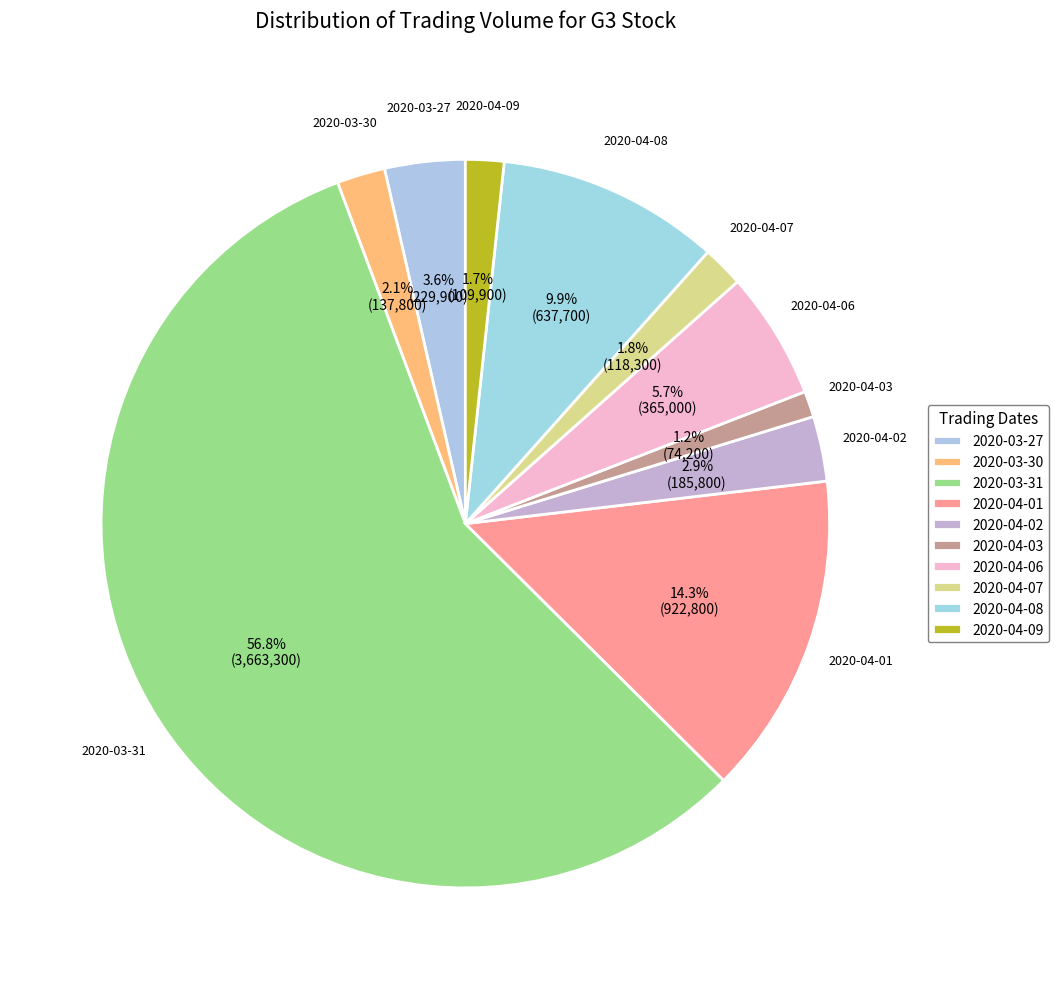

How much of the chart is everything except 2020-04-06?

94.3%